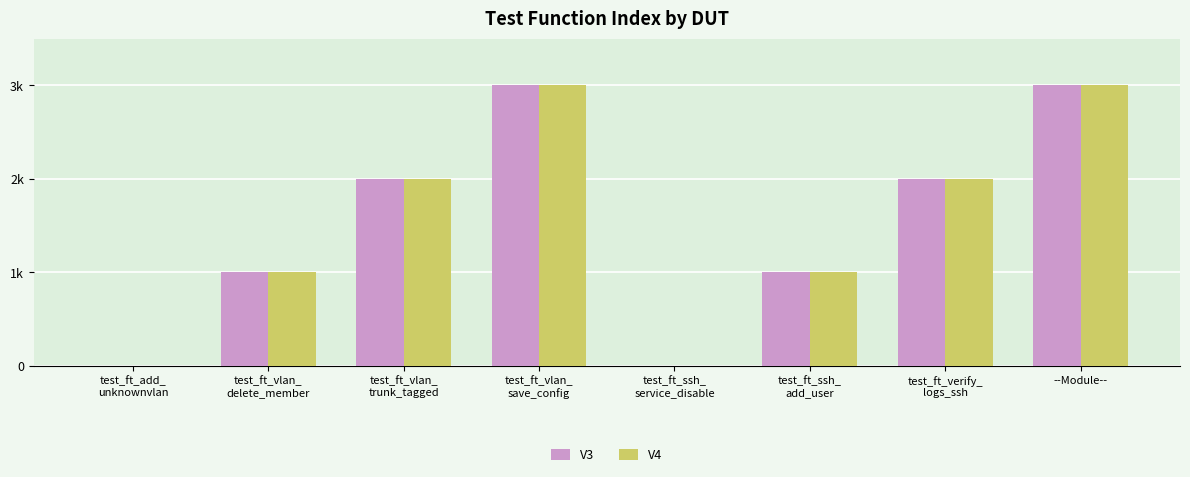

Which category has the highest value in the V3 series?

test_ft_vlan_
save_config